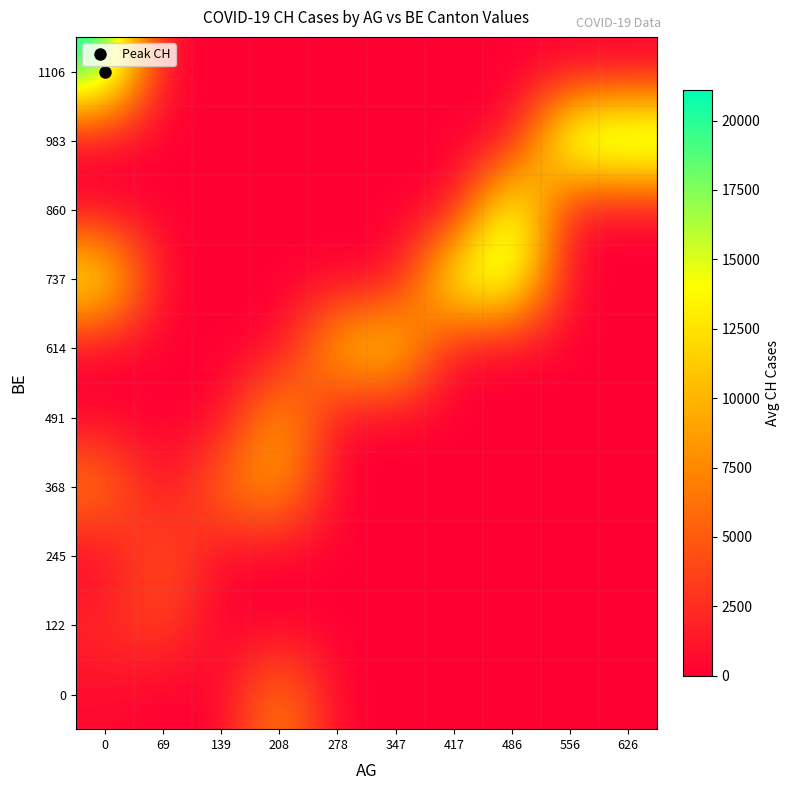

List the series in order of their peak value, highest first.

1106, 983, 860, 737, 614, 491, 368, 0, 245, 122